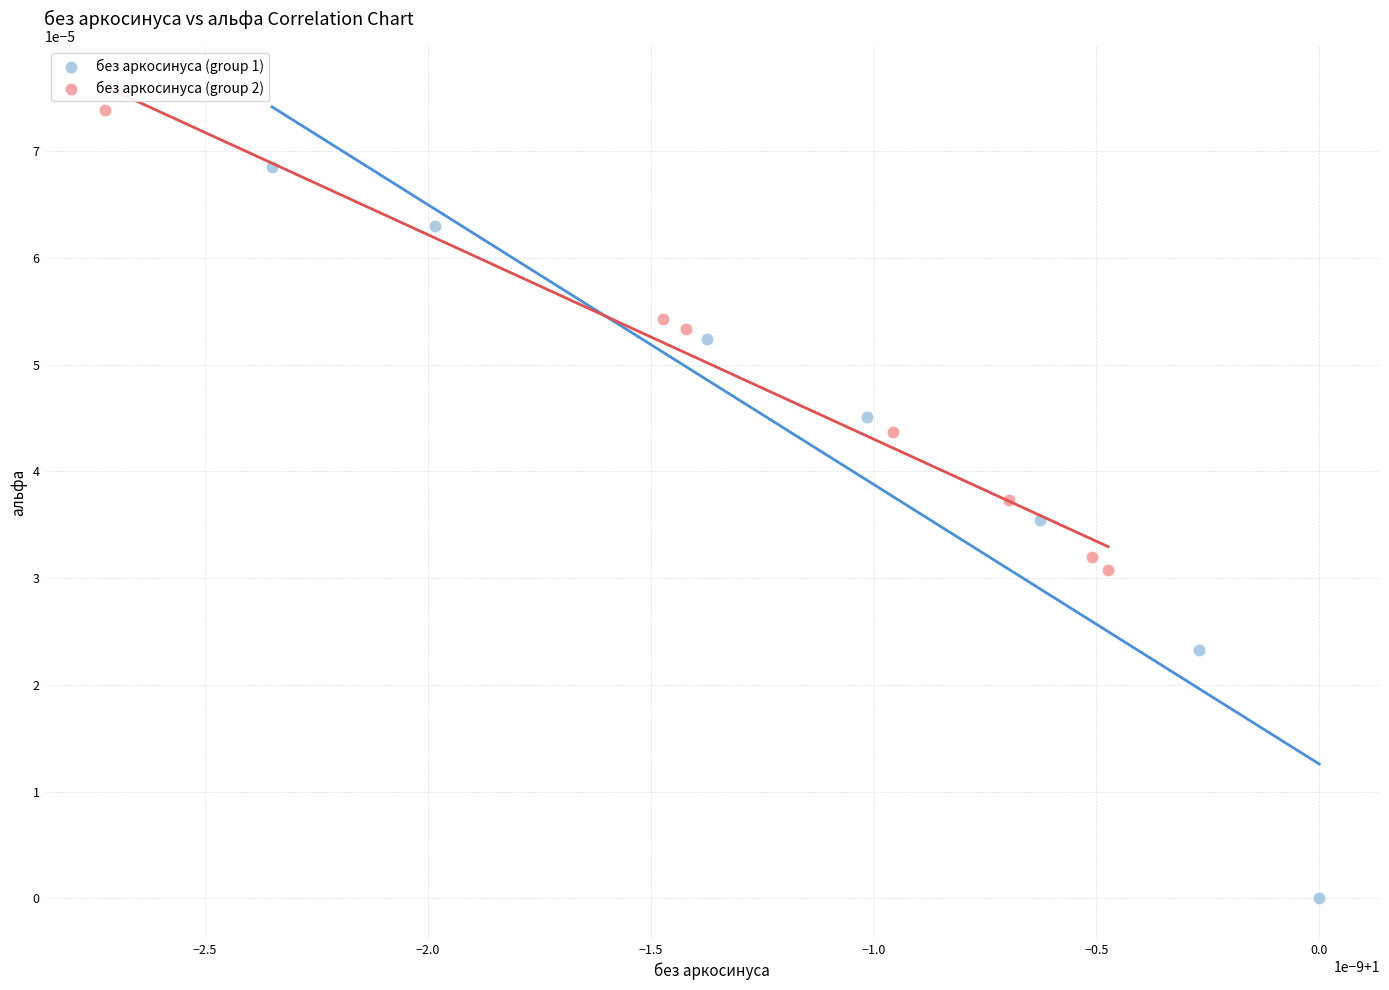

Which series reaches the minimum Y coordinate?

без аркосинуса (group 1)